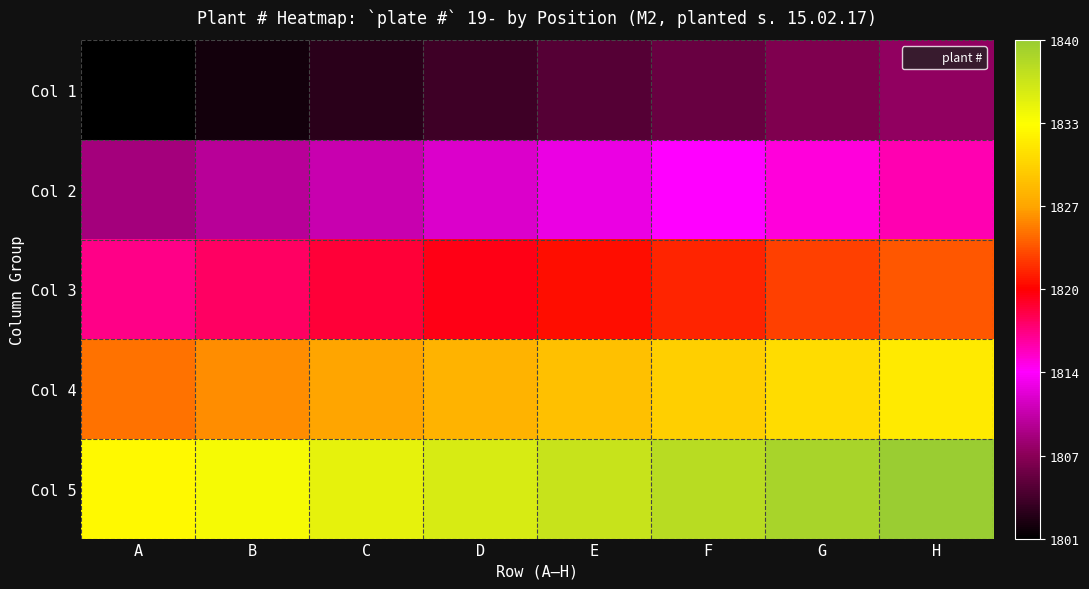

List the series in order of their overall mean, highest first.

Col 5, Col 4, Col 3, Col 2, Col 1